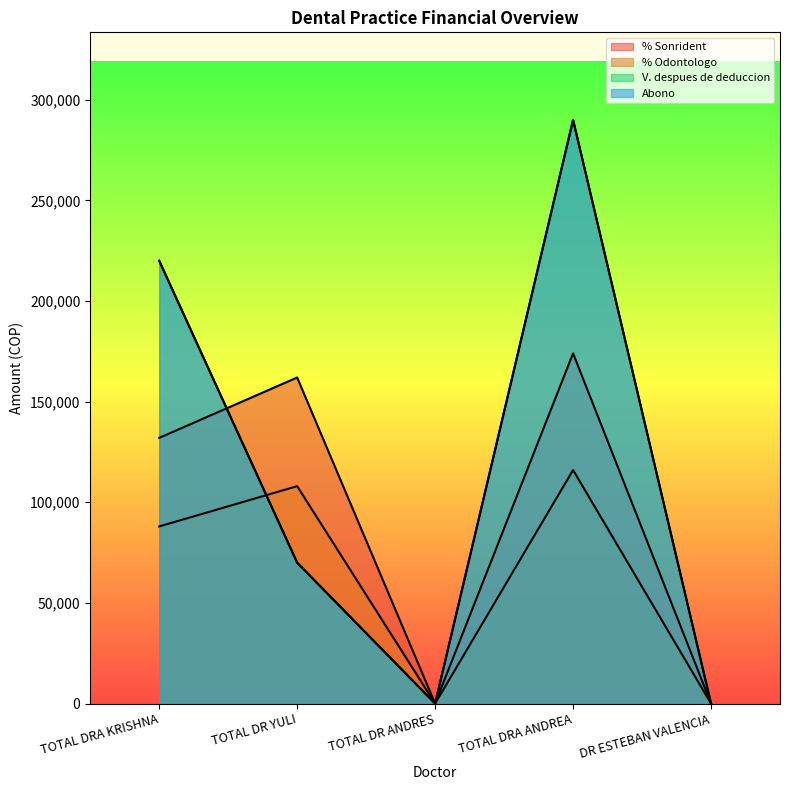

What is the label of the 3rd point from the left?

TOTAL DR ANDRES